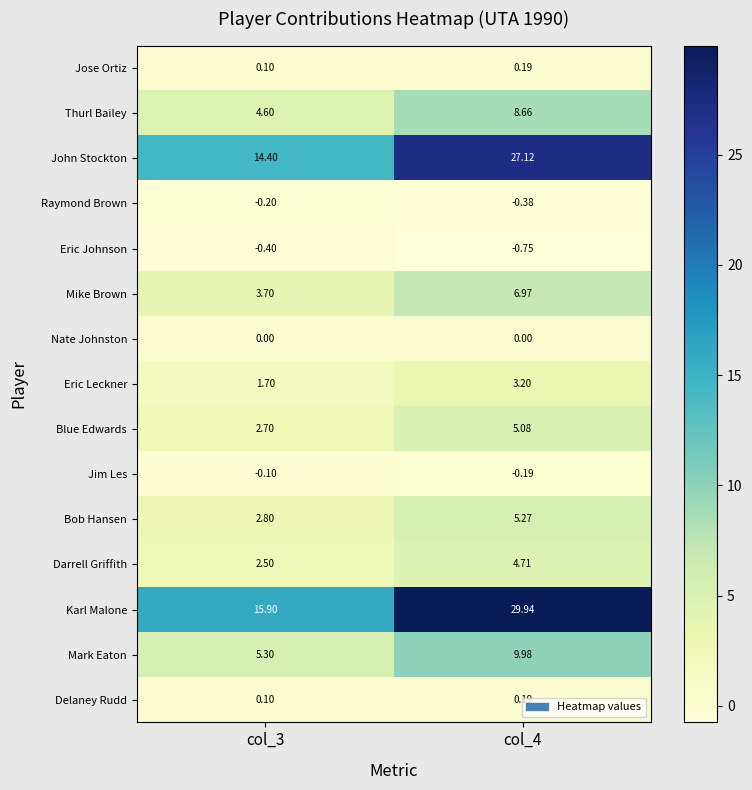

Which series has the largest range (max minus min)?

Karl Malone